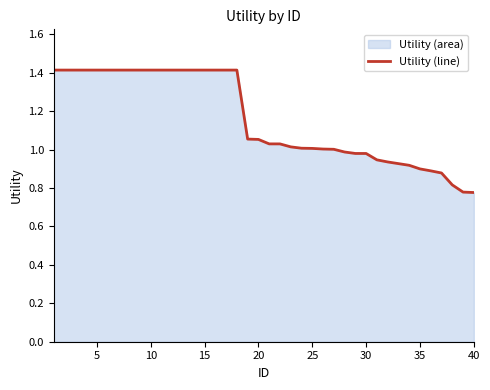

What is the maximum value shown in the chart?

1.4